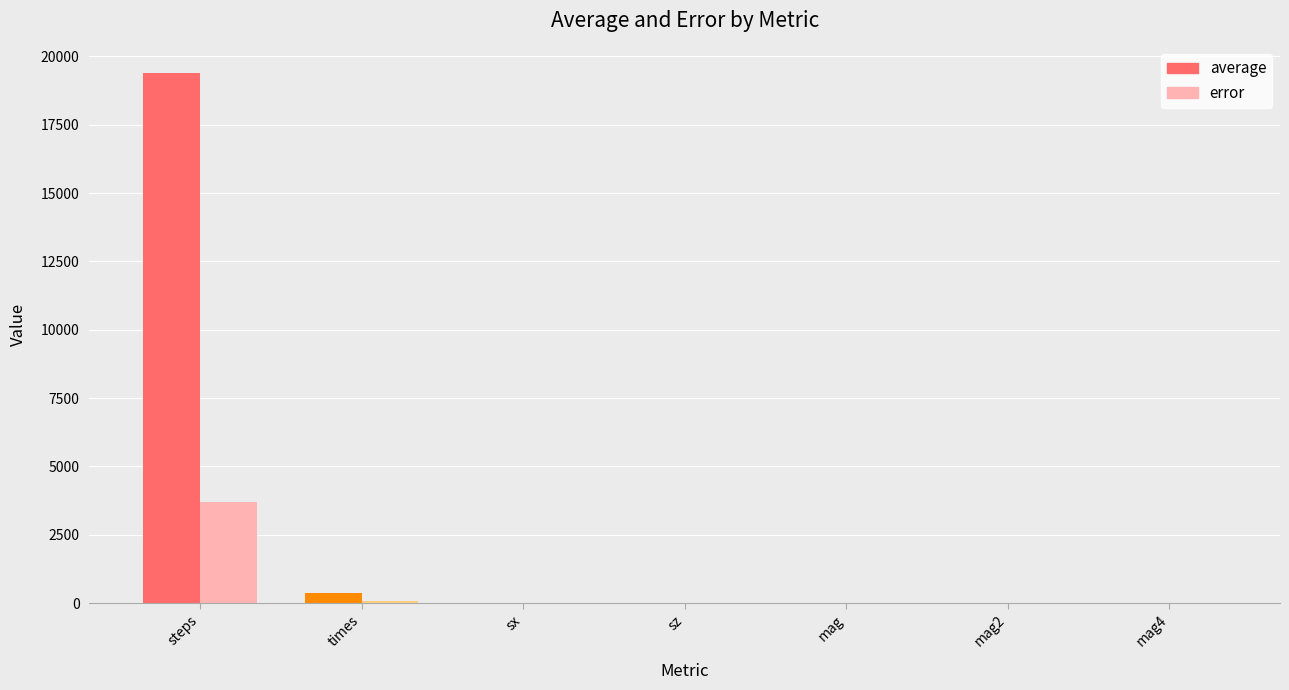

Reading left to right, list all the values displayed in this chart.

average: 19397.5	368.9	0.0	1.0	0.0	1.0	1.0
error: 3710.0	70.0	0.0	0.0	0.0	0.0	0.0